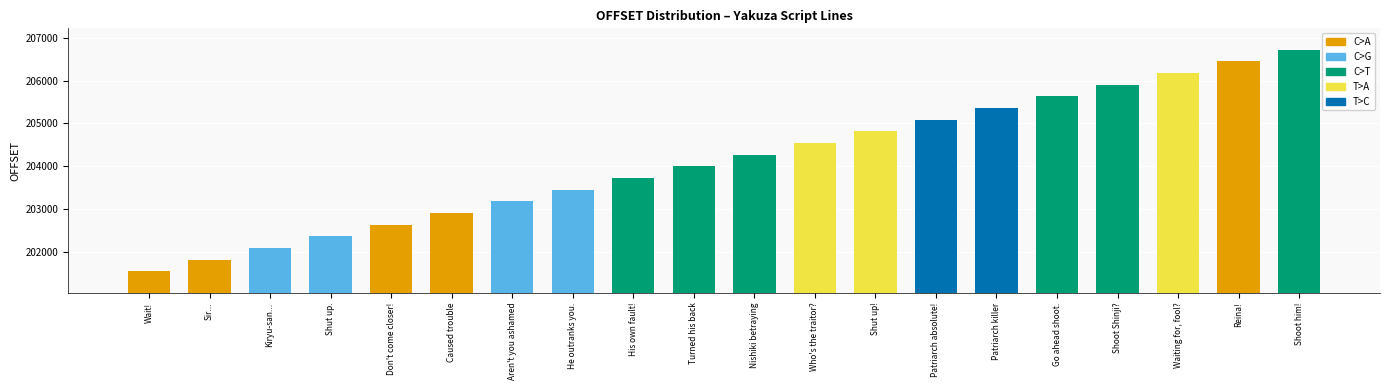

Rank the categories by value from highest to lowest.

Shoot him!, Reina!, Waiting for, fool?, Shoot Shinji?, Go ahead shoot., Patriarch killer, Patriarch absolute!, Shut up!, Who's the traitor?, Nishiki betraying, Turned his back, His own fault!, He outranks you., Aren't you ashamed, Caused trouble, Don't come closer!, Shut up., Kiryu-san..., Sir..., Wait!